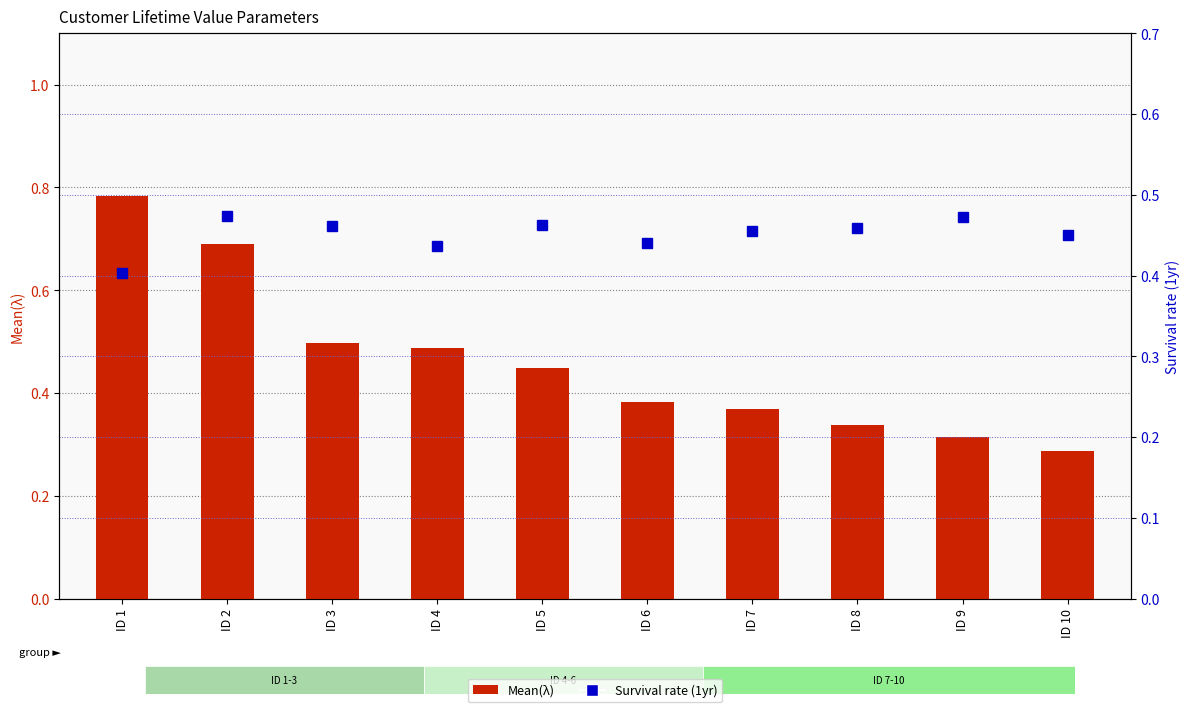

Rank the series by their average value, from lowest to highest.

Survival rate (1yr), Mean(λ)